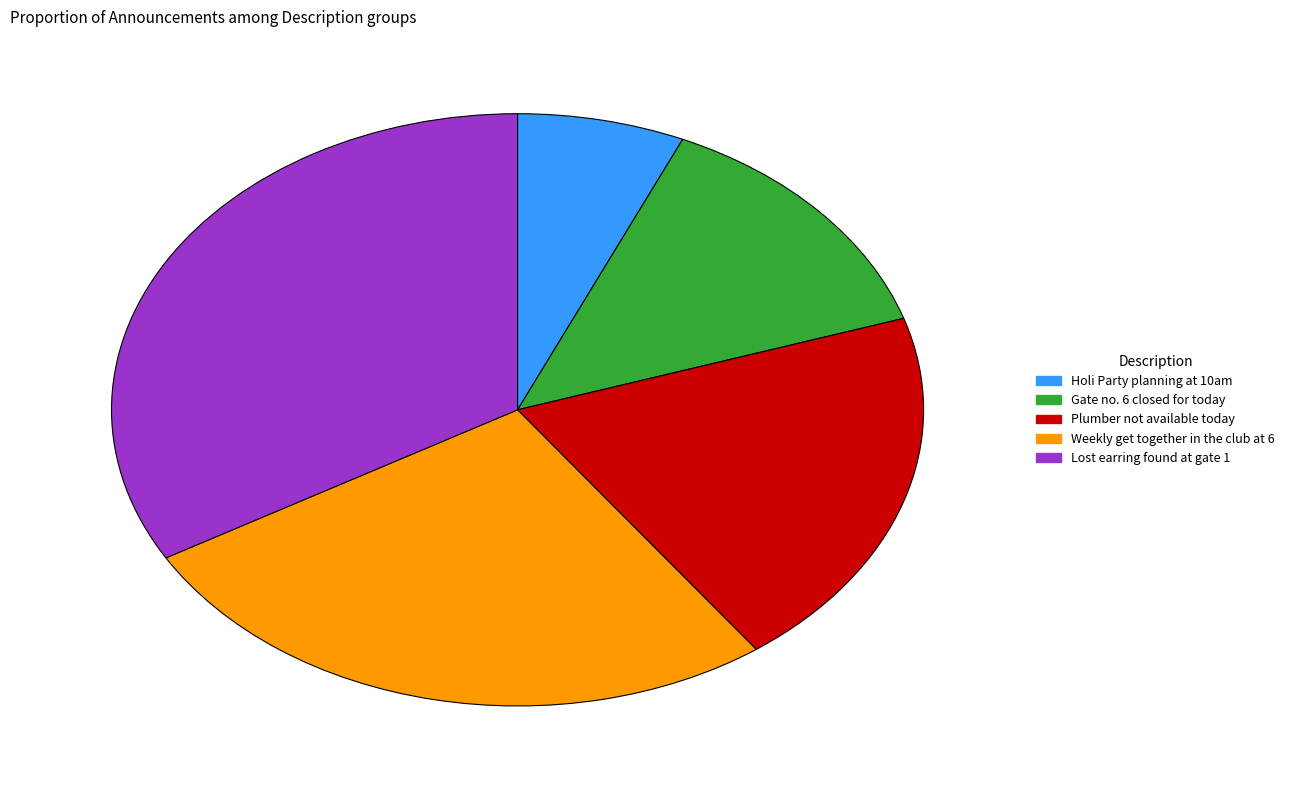

Does any single category account for the majority?

No